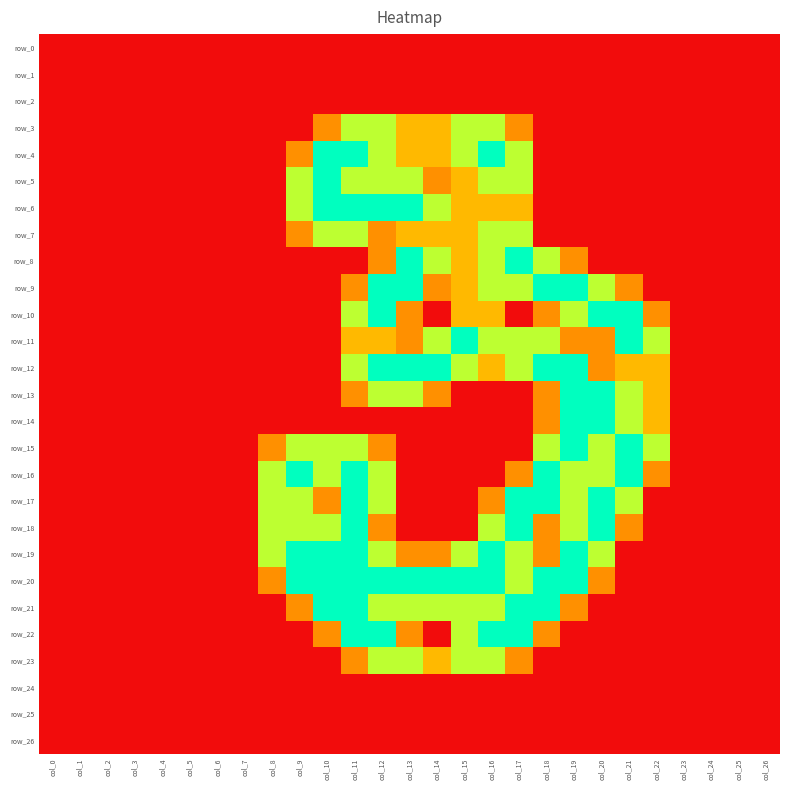

At which label is row_17 closest to 1?

col_10